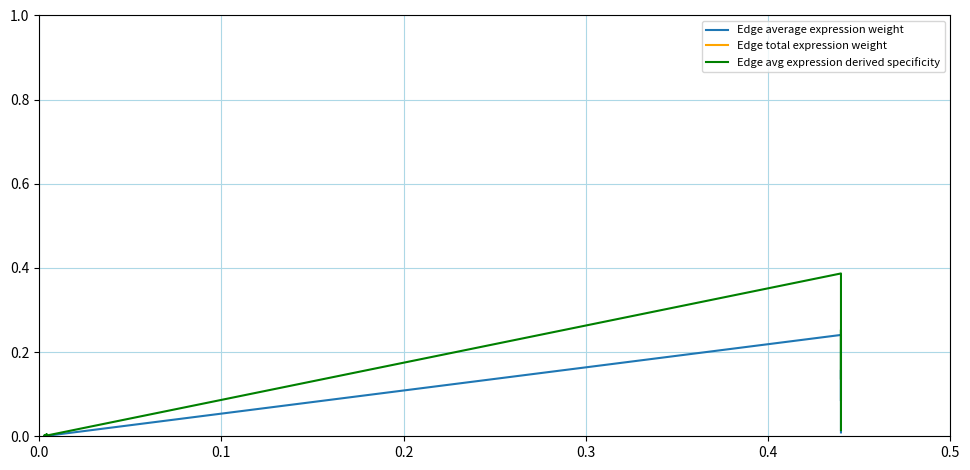

Count the number of categories in the chart.

15